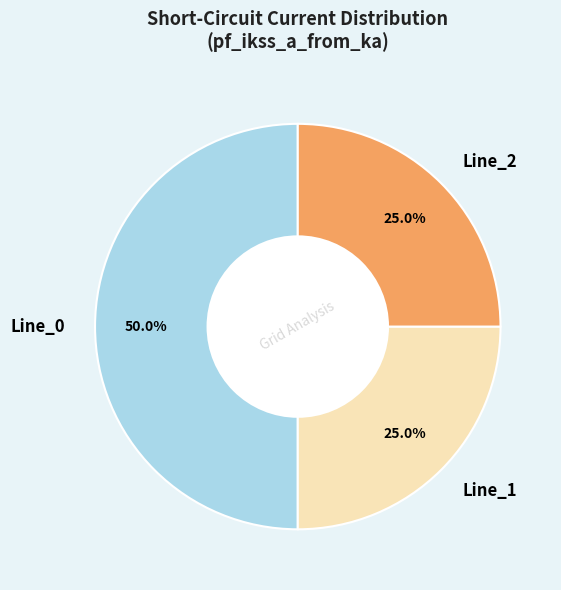

Does Line_1 represent more than half of the total?

No